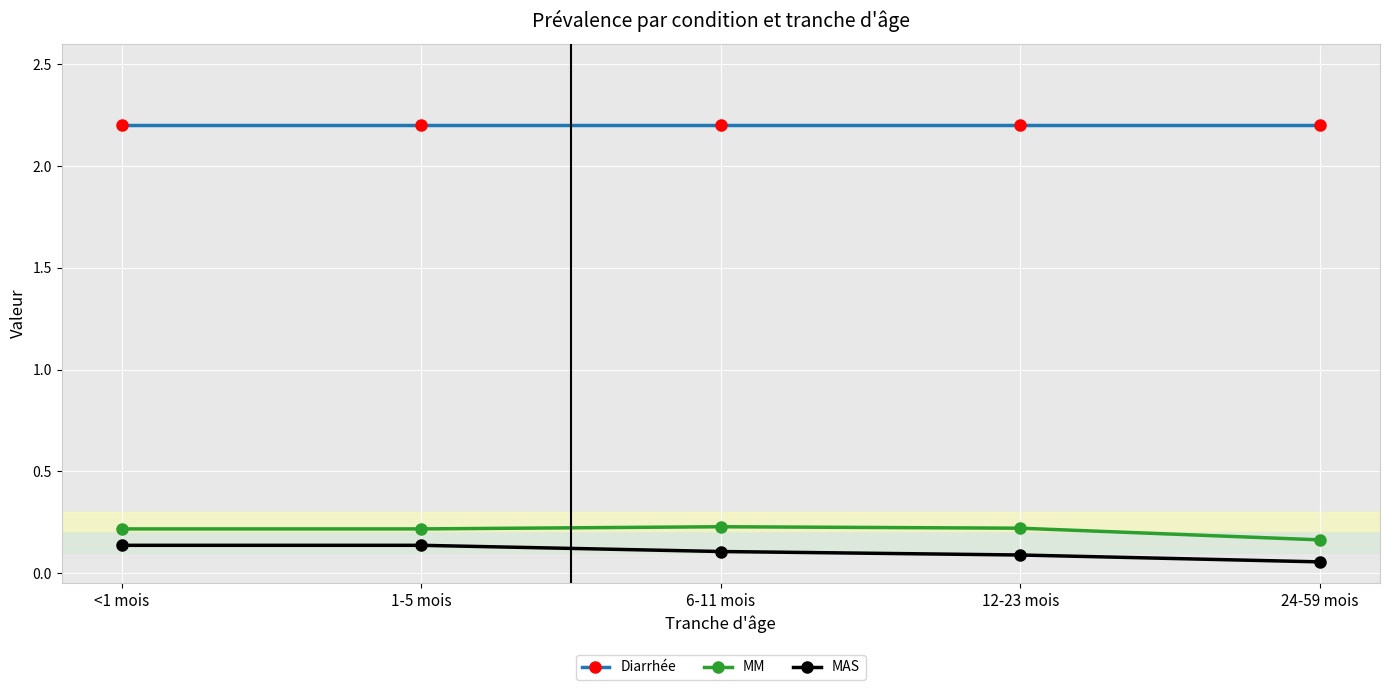

True or false: MM has more than 2 interior local peaks.

False